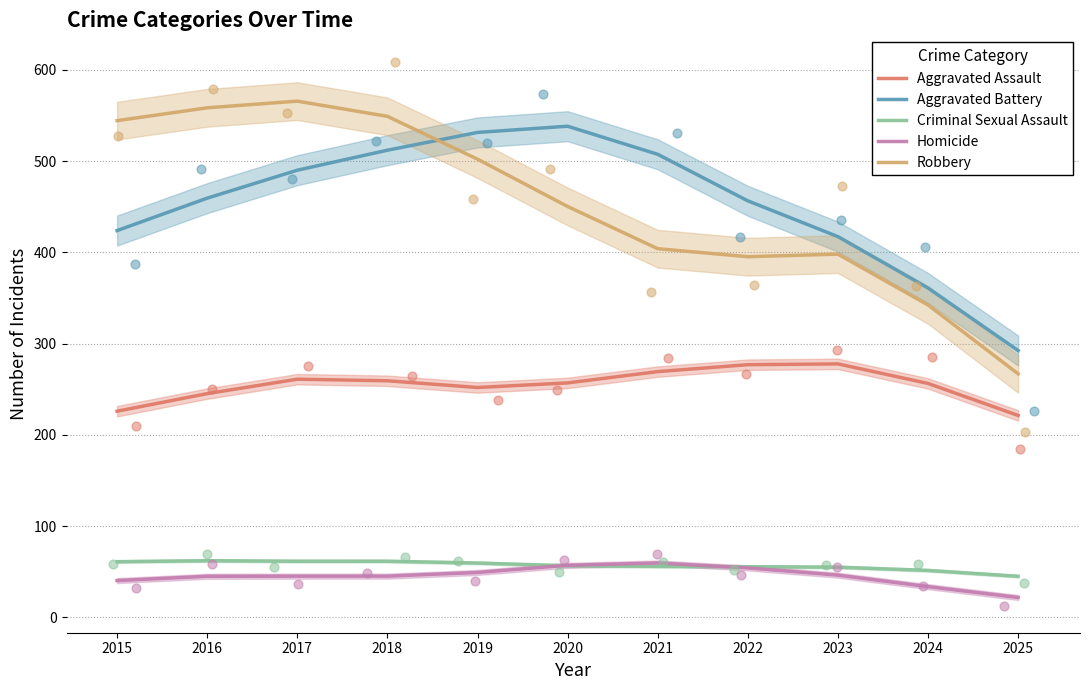

Which series has the largest Y range (max minus min)?

Robbery